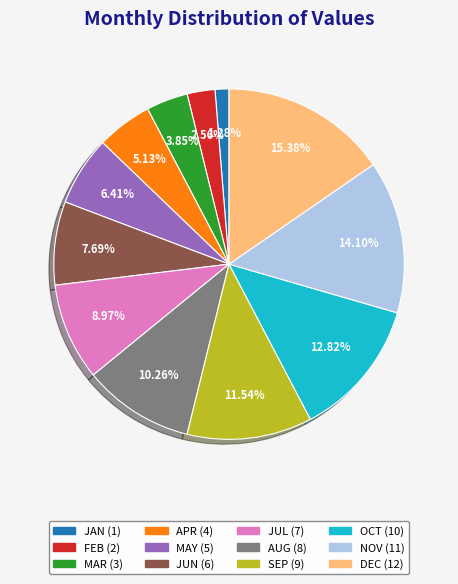

What is the ratio of the value at JAN to the value at DEC?

0.1